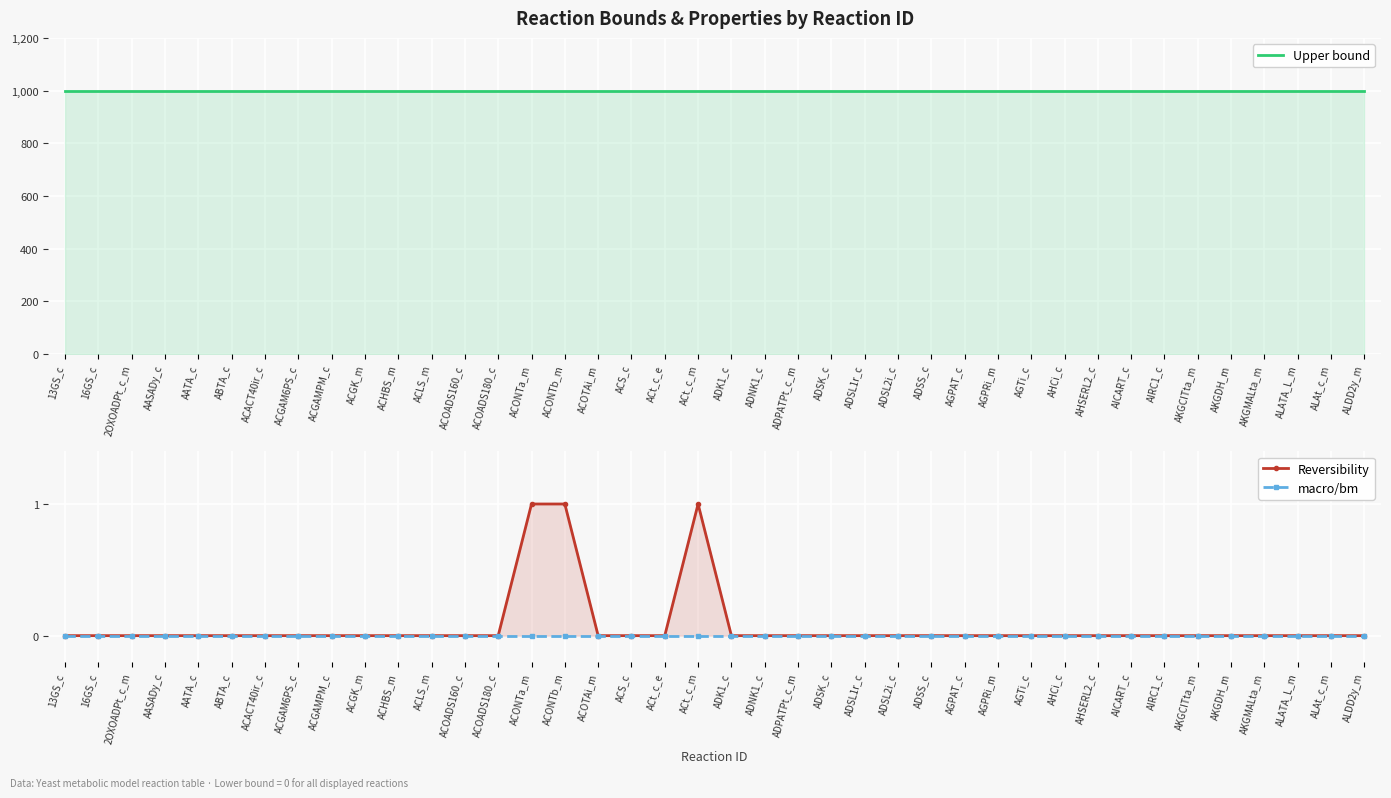

True or false: Reversibility and Upper bound cross at least once.

False